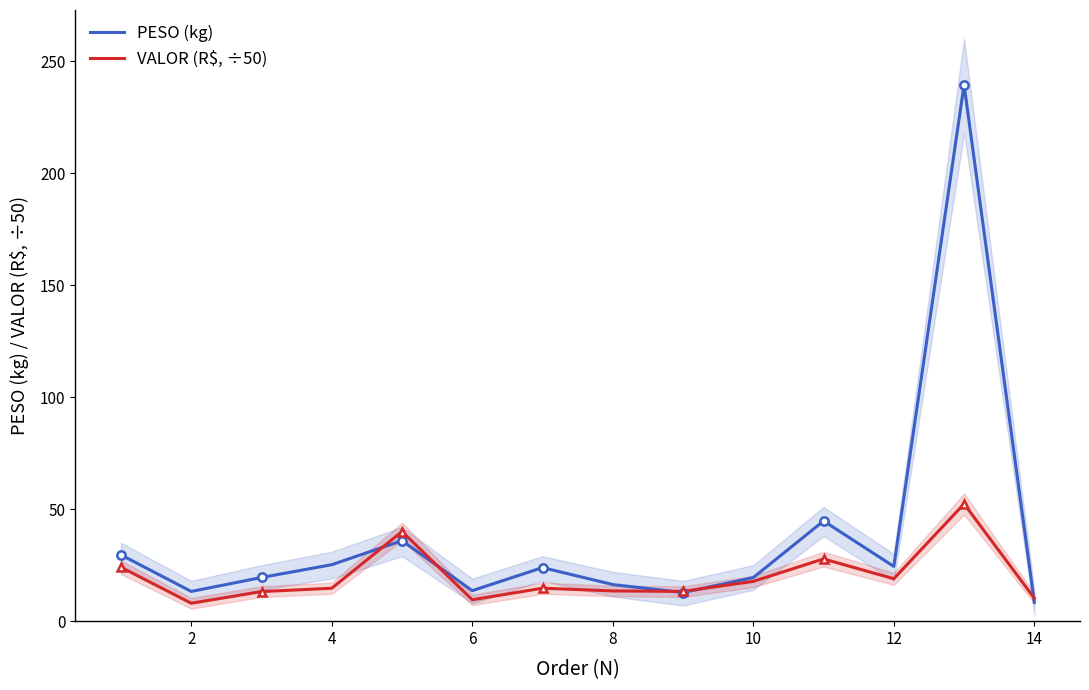

At how many categories does at least one series exceed 55?

1